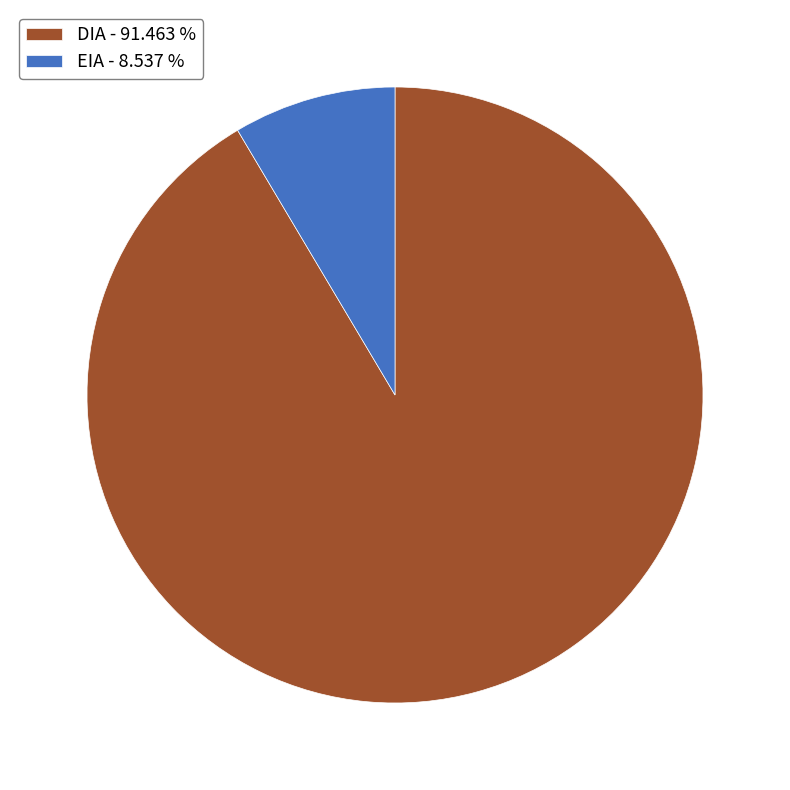

How many slices are in this pie chart?

2